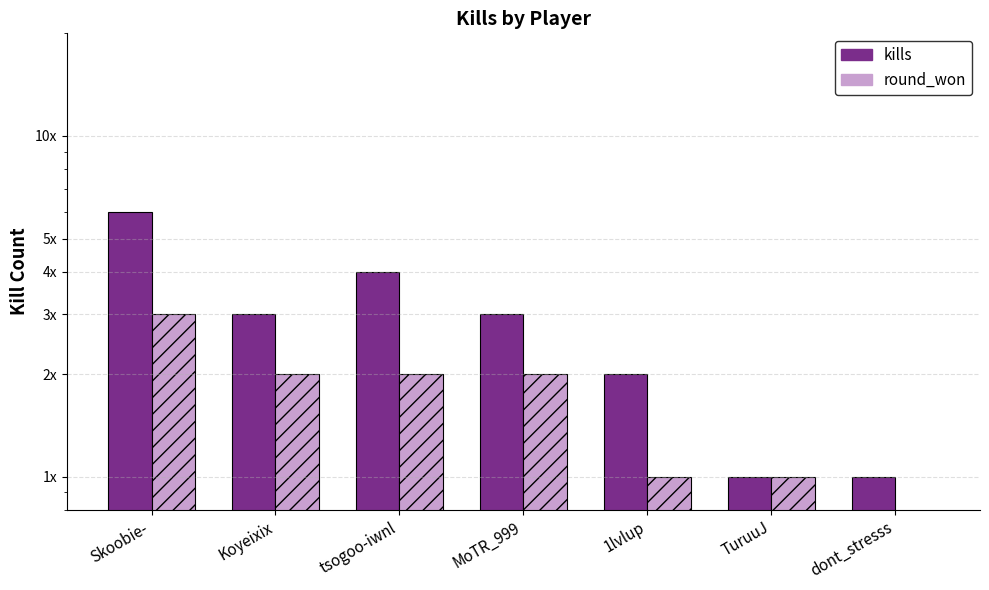

What is the maximum value for round_won?

3